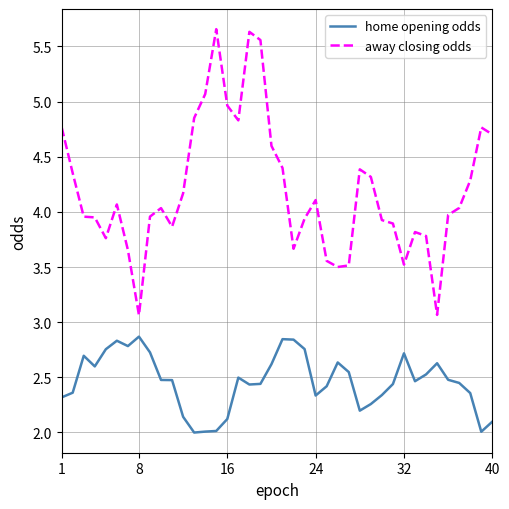

What is the difference between the maximum and minimum values in the away closing odds series?

2.6